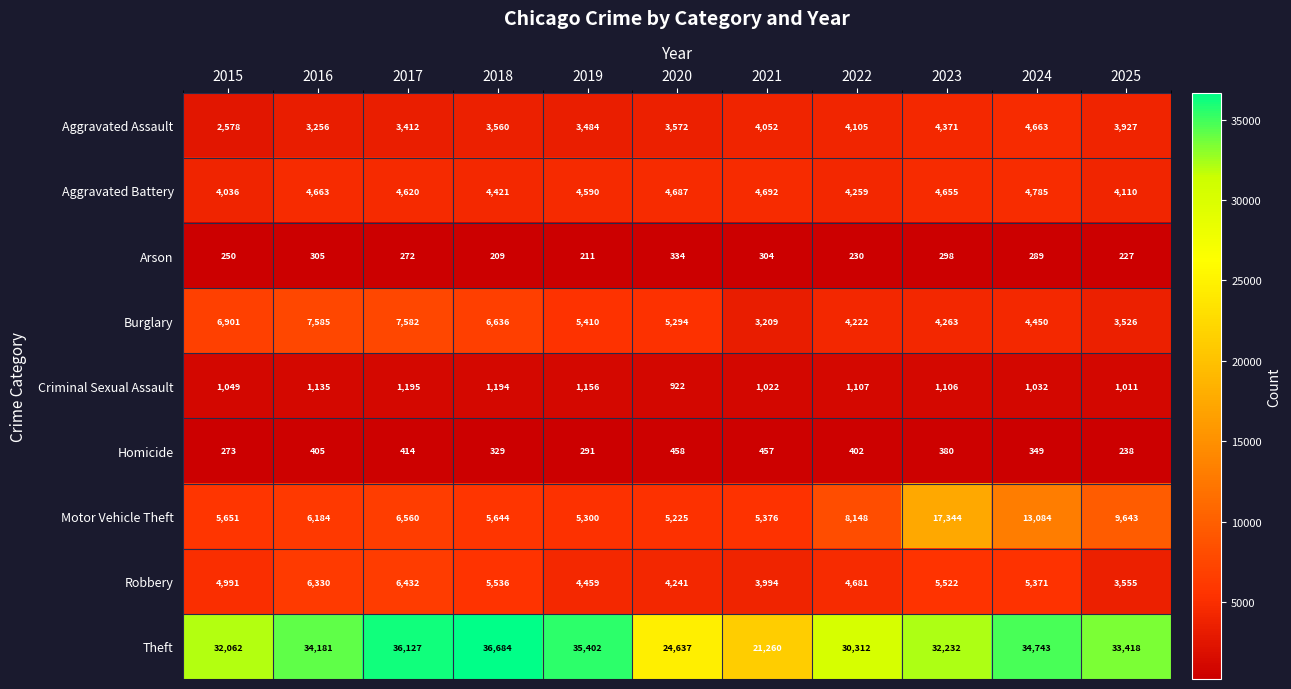

Which series changed the most between 2019 and 2023?

Motor Vehicle Theft